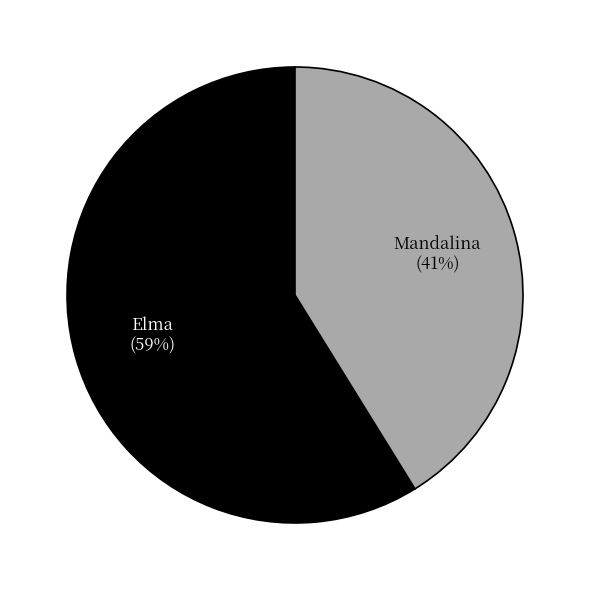

To the nearest percent, what is the average slice percentage?

50%